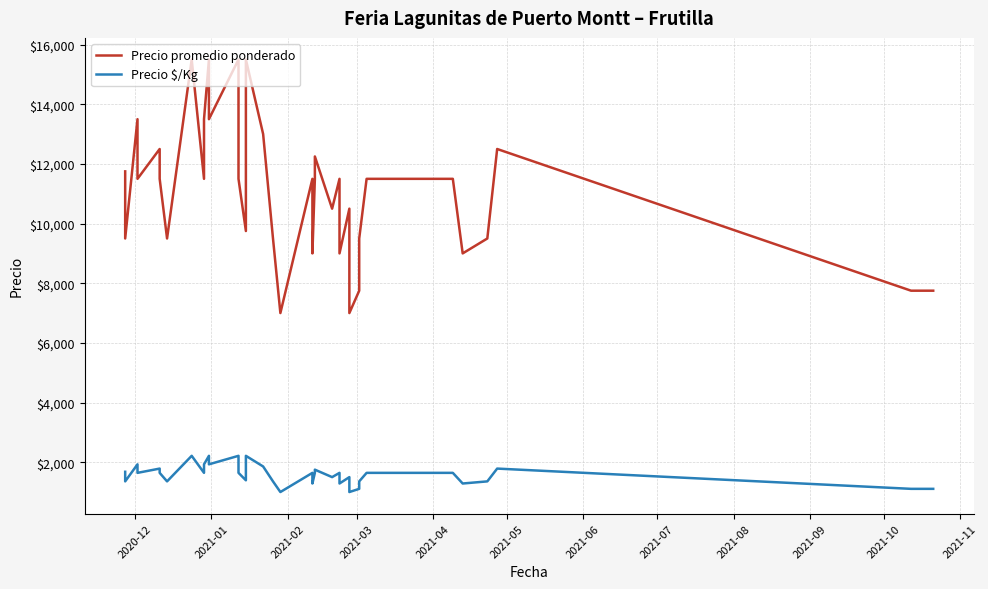

True or false: Precio $/Kg and Precio promedio ponderado intersect in this chart.

False